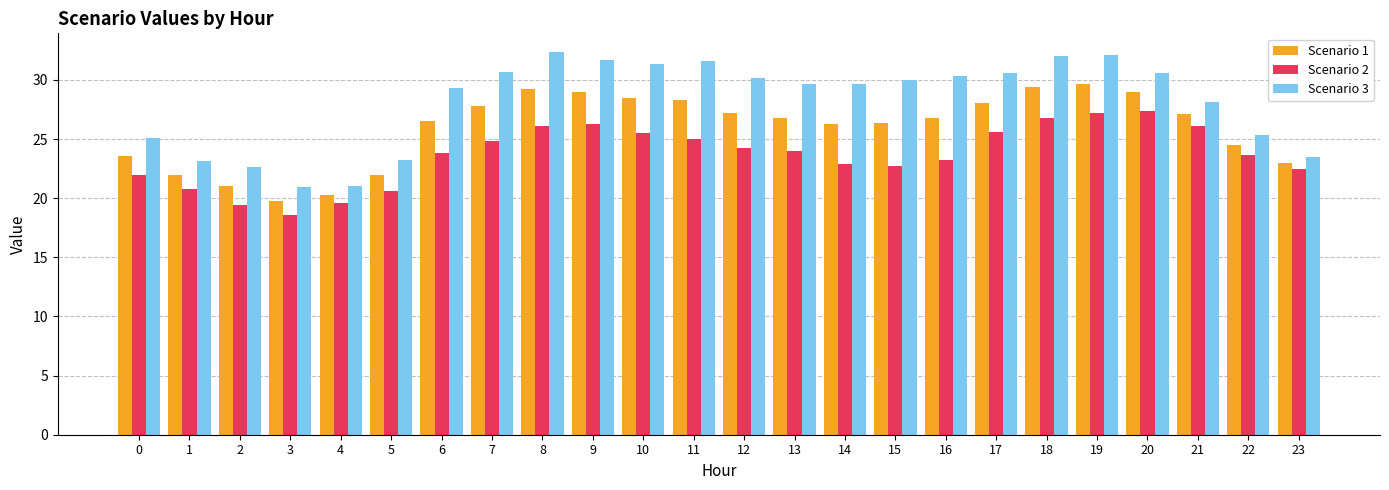

What is the total value across all series at 21?

81.4